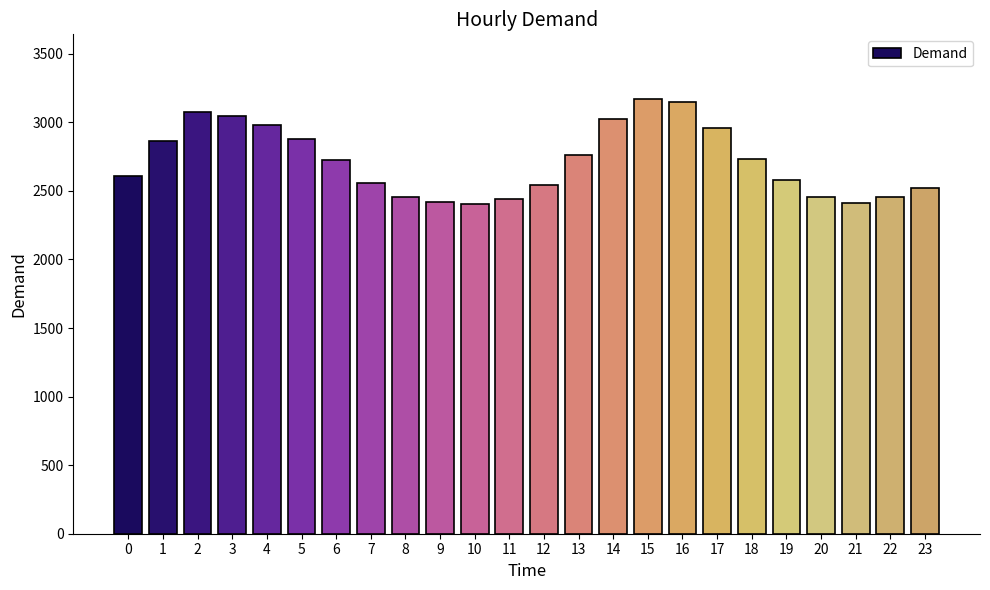

How many data points are less than 2729?

12